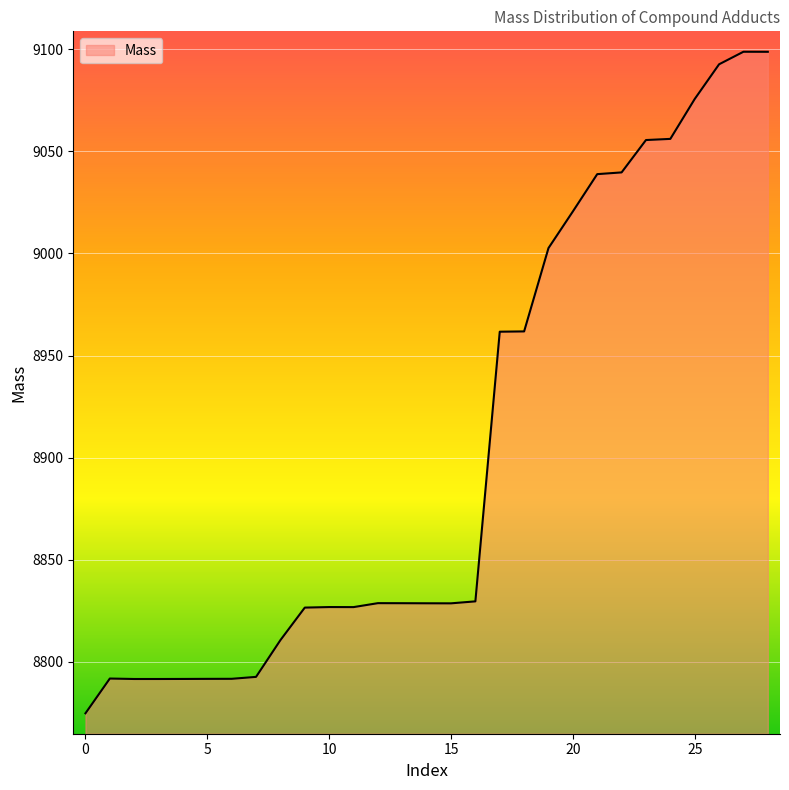

What is the difference between the maximum and minimum values?

323.9